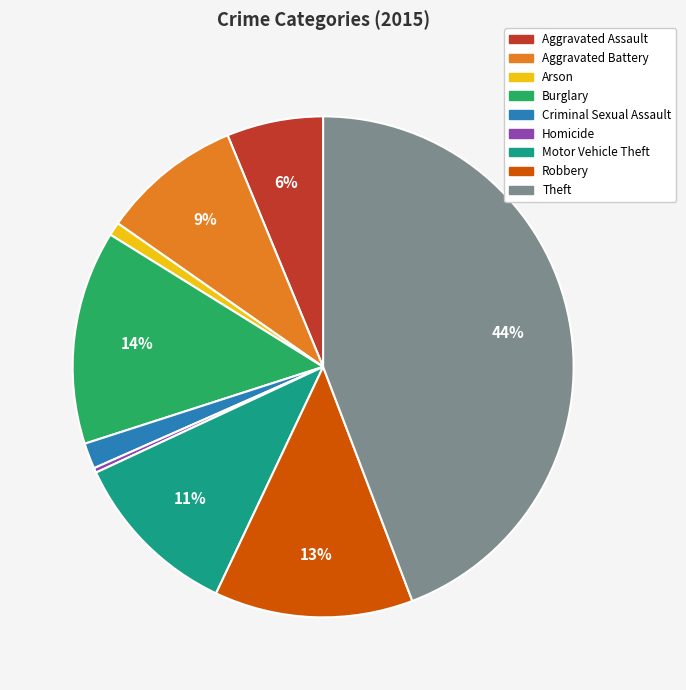

Combined, do Aggravated Assault and Homicide account for over 50%?

No